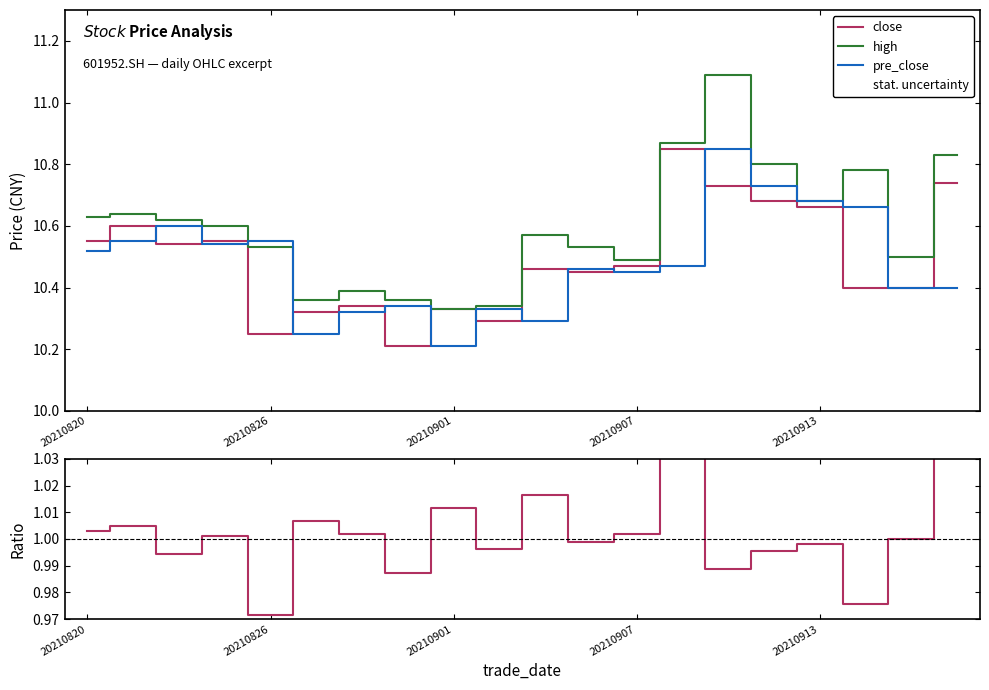

What is the approximate value of close at 10?

10.5